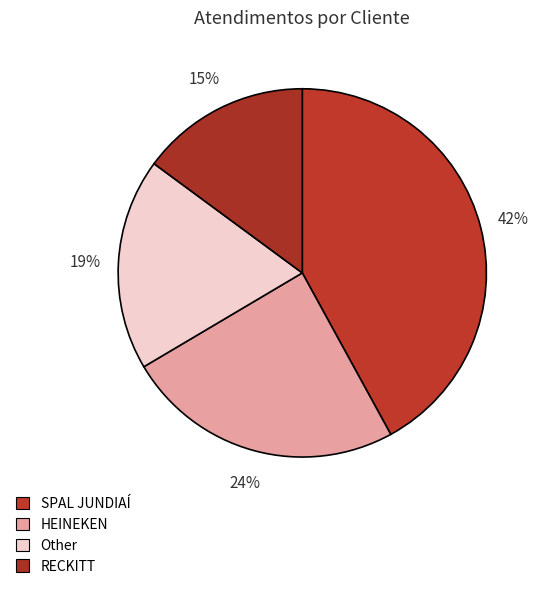

What percentage is the RECKITT slice, to the nearest percent?

15%